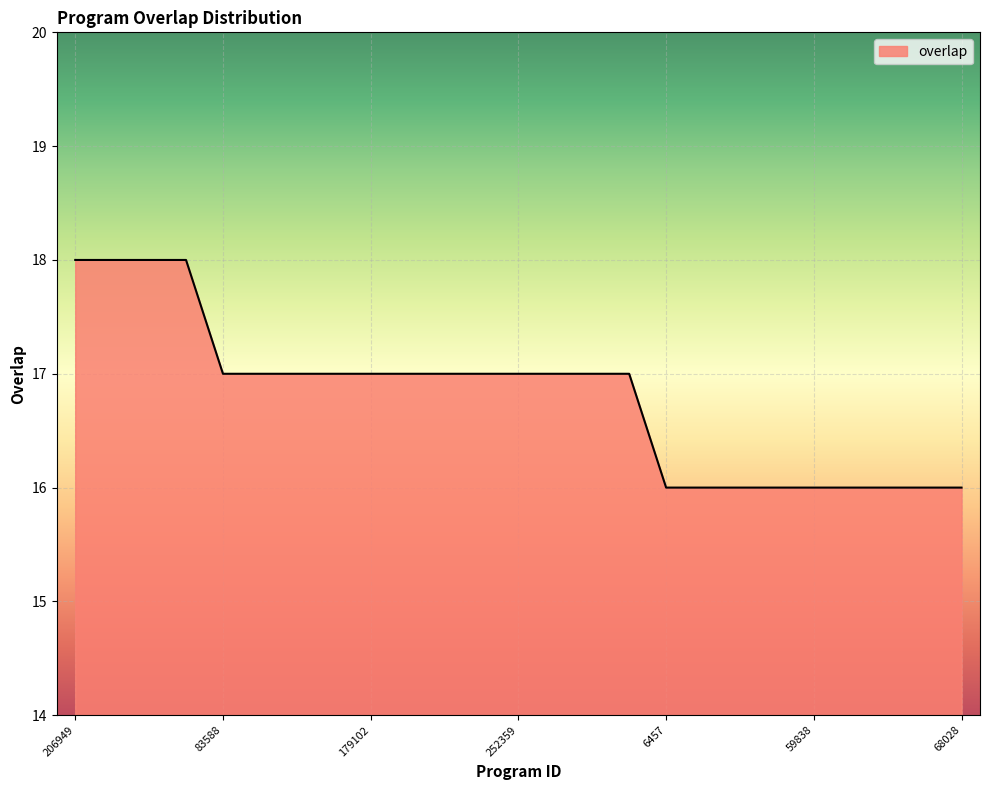

What is the minimum value shown in the chart?

16